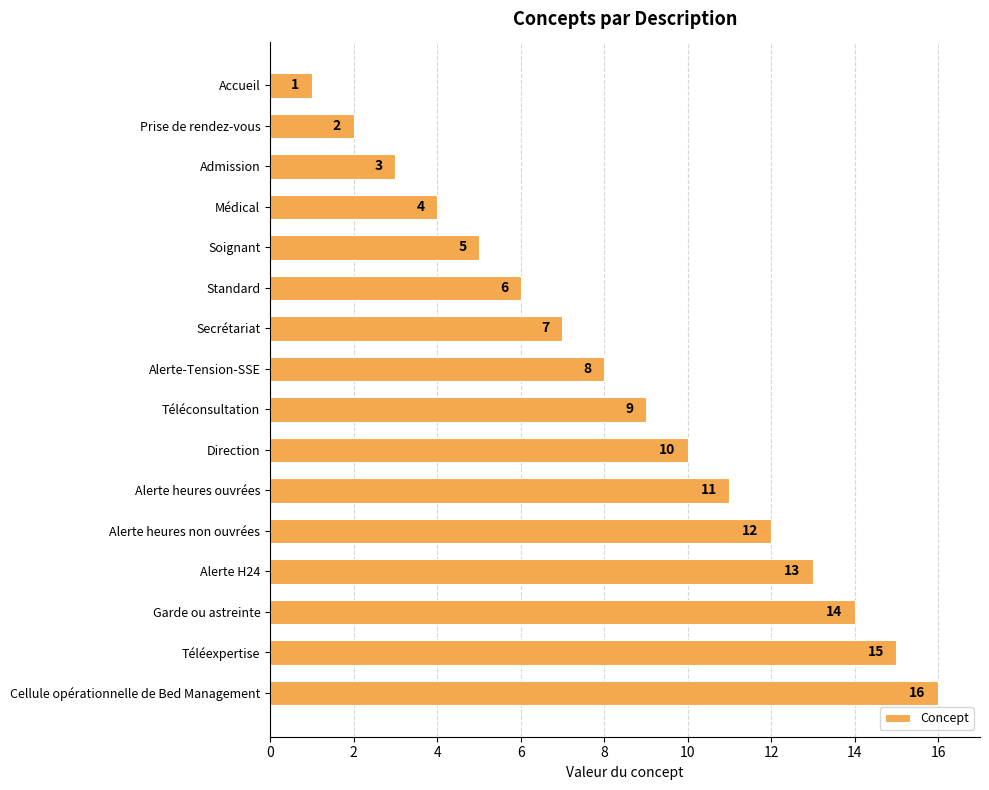

How many data points are less than 9?

8